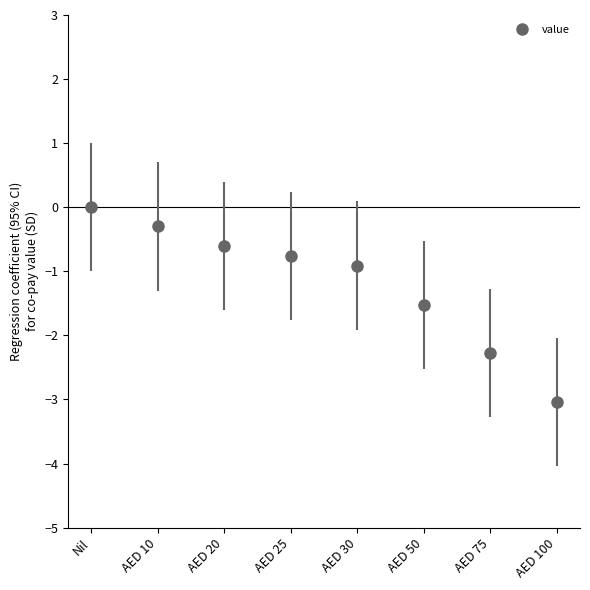

Which category has the lowest value in the value series?

AED 100